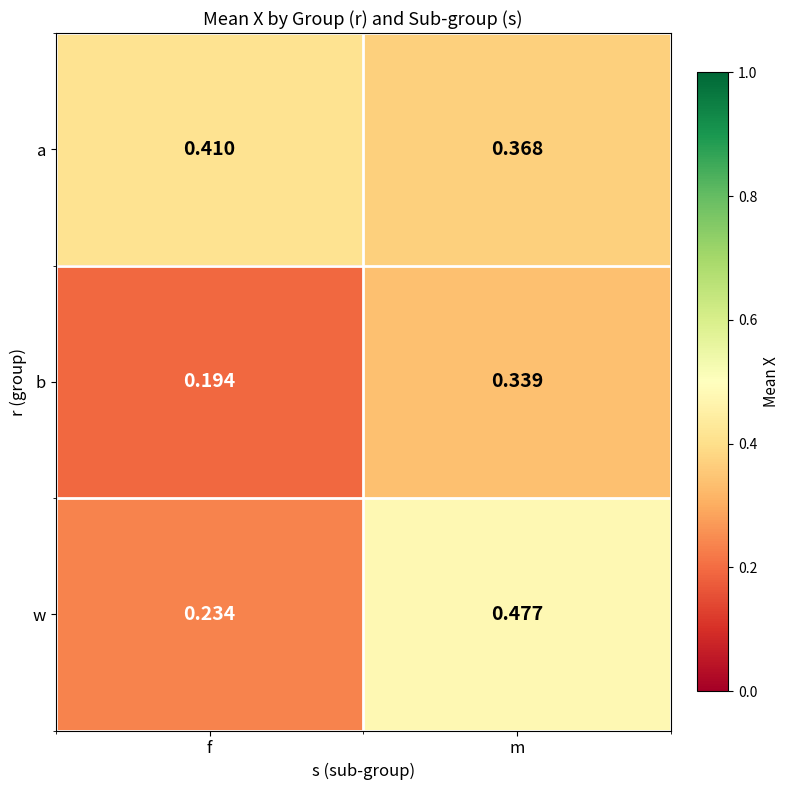

At which category does the chart reach its minimum across all series?

f